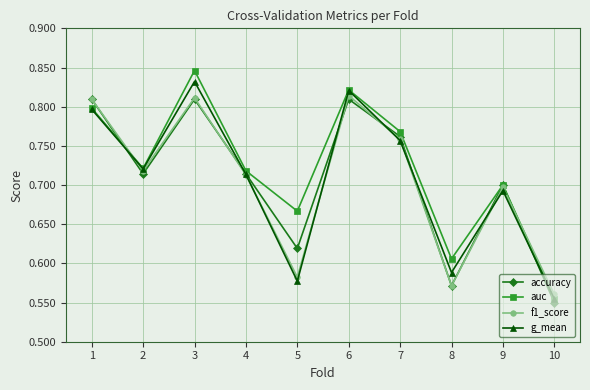

Between 6 and 9, which series saw the biggest shift?

g_mean